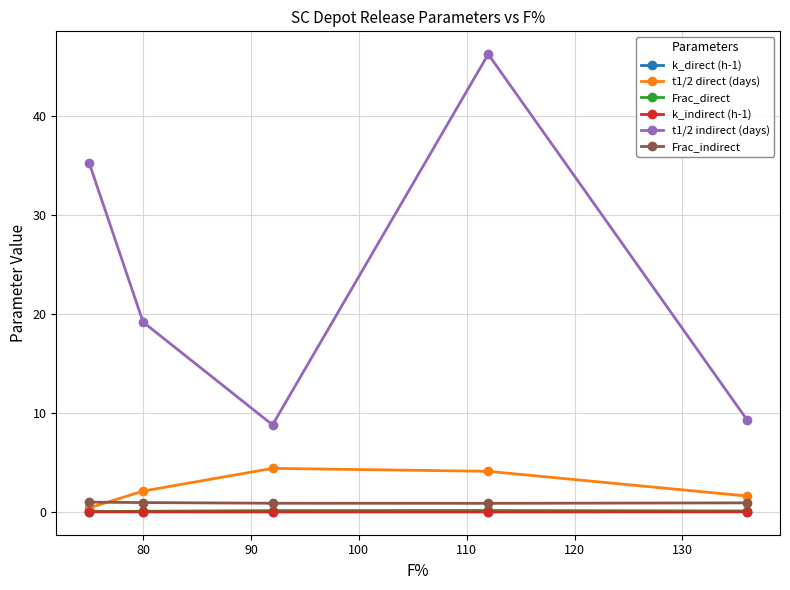

Which series has the largest range (max minus min)?

t1/2 indirect (days)